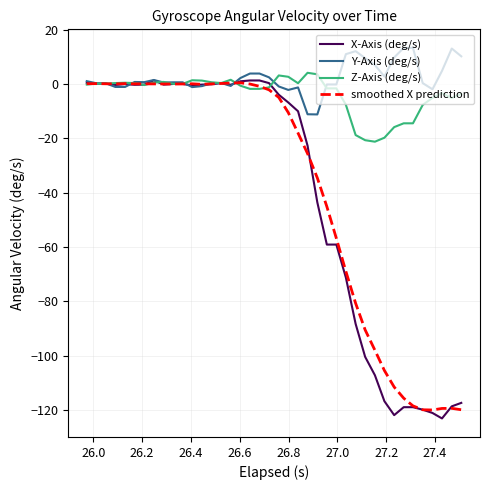

Which series ends up on top after the final intersection of Z-Axis (deg/s) and Y-Axis (deg/s)?

Y-Axis (deg/s)